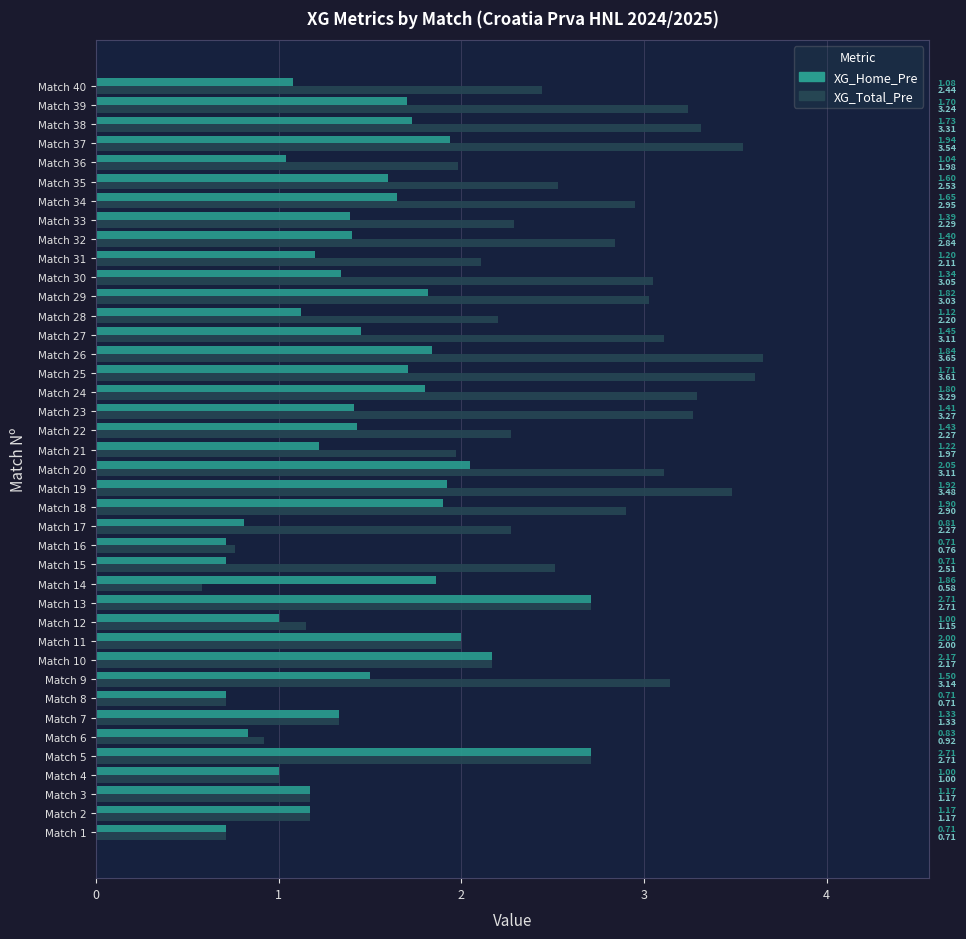

What is the sum of all XG_Home_Pre values?

58.8